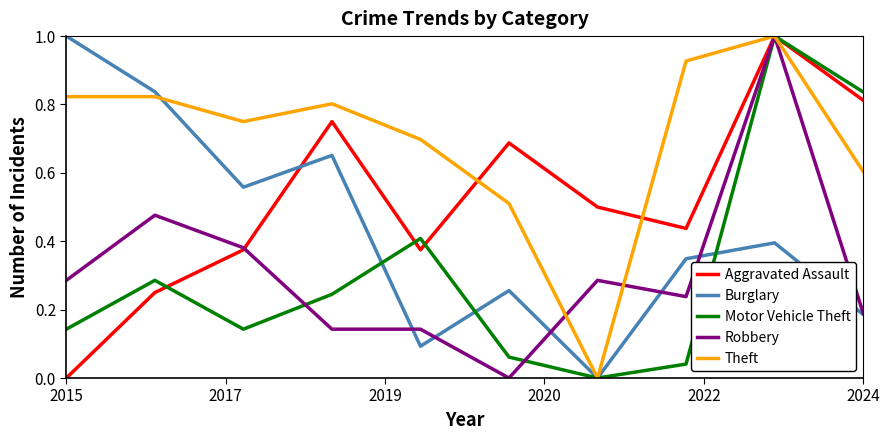

How many times do Aggravated Assault and Burglary cross each other?

1